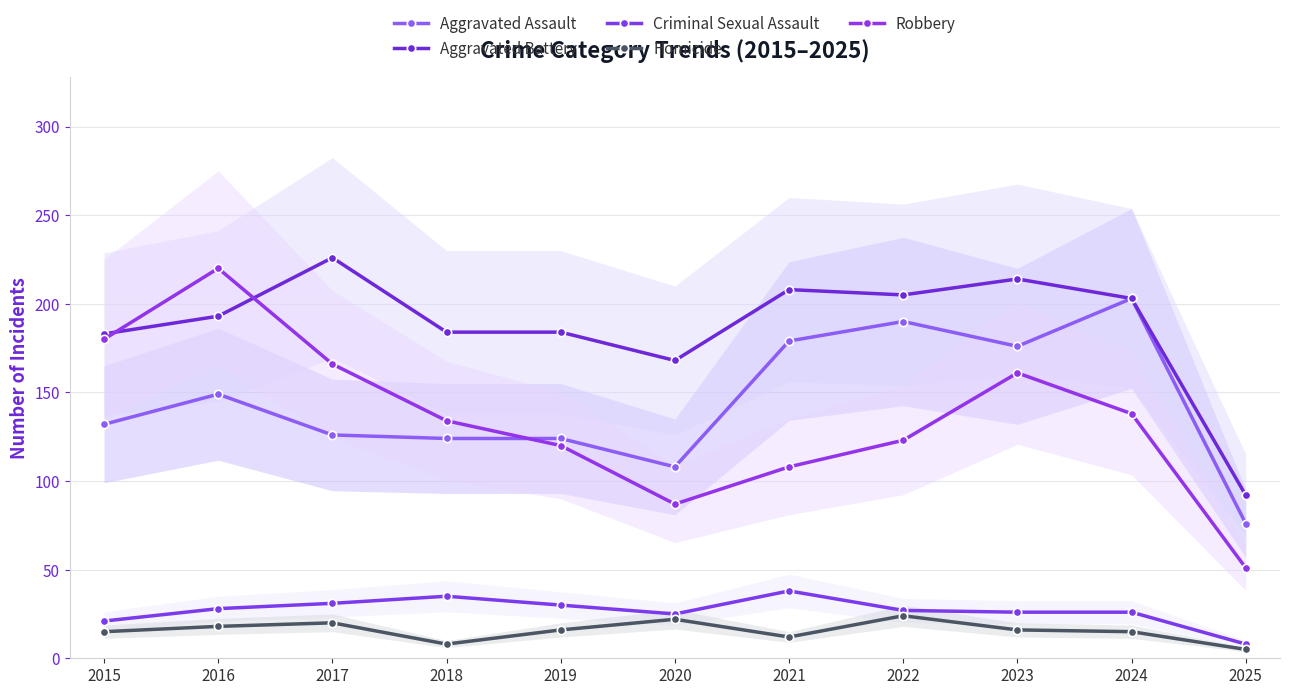

List the series in order of their peak value, lowest first.

Homicide, Criminal Sexual Assault, Aggravated Assault, Robbery, Aggravated Battery